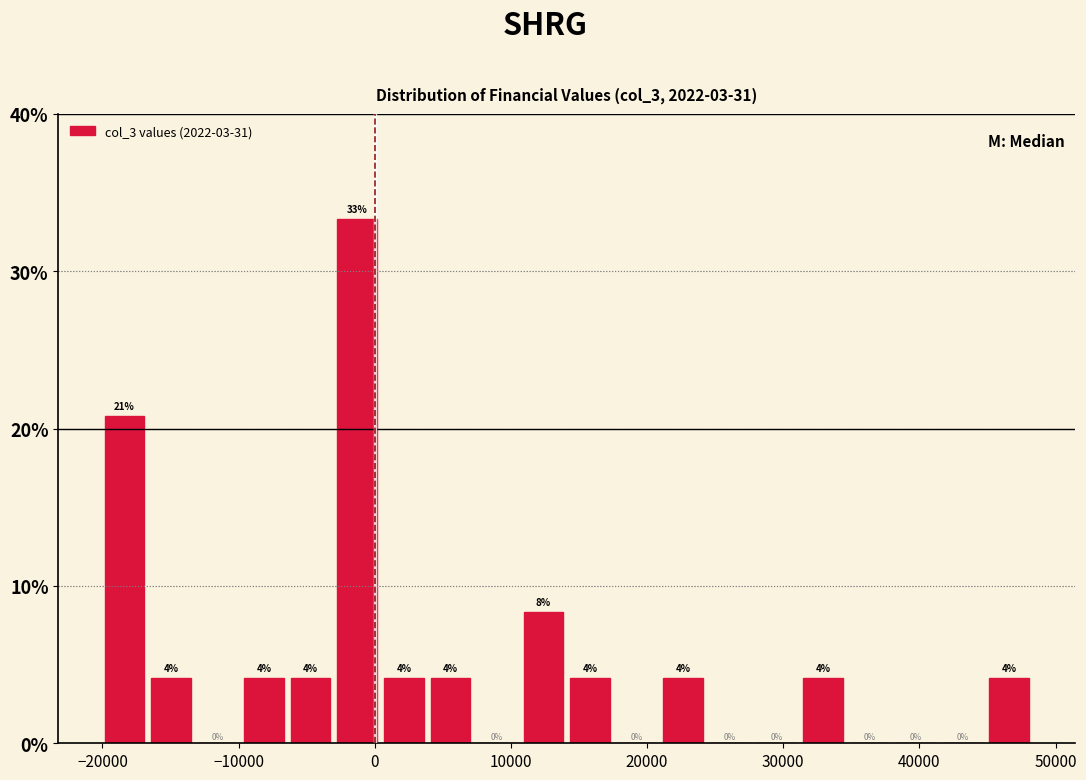

Around what value on the x-axis is the tallest bar? Give the approximate position of its centre, as read against the axis.

-1000